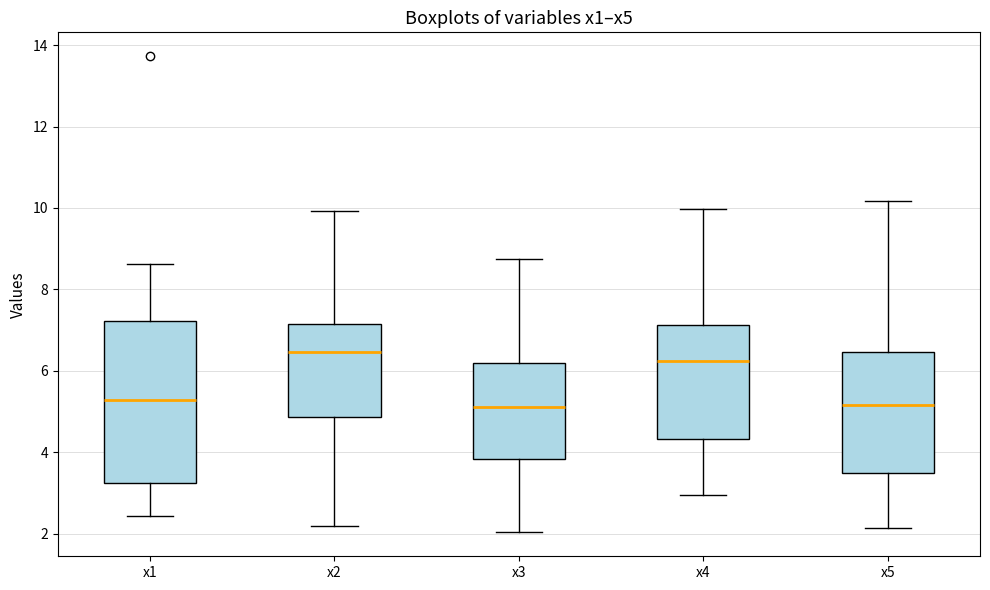

Reading left to right, read every box against the y-axis: the position of its median line, the range the box covers, and the ends of its whiskers. The values are not printed on the chart, so give them approximately, as read against the axis.

x1: median 5.2, box 3.2 to 7.2, whiskers 2.4 to 8.6
x2: median 6.4, box 4.8 to 7.2, whiskers 2.2 to 10.0
x3: median 5.2, box 3.8 to 6.2, whiskers 2.0 to 8.8
x4: median 6.2, box 4.4 to 7.2, whiskers 3.0 to 10.0
x5: median 5.2, box 3.4 to 6.4, whiskers 2.2 to 10.2